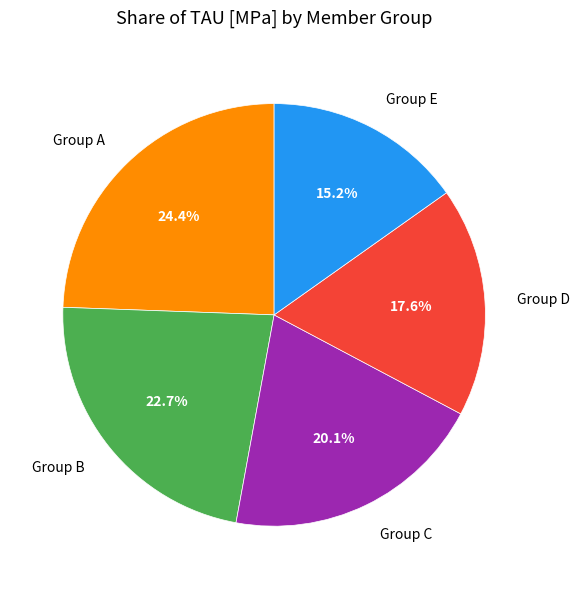

Which slice is the smallest?

Group E